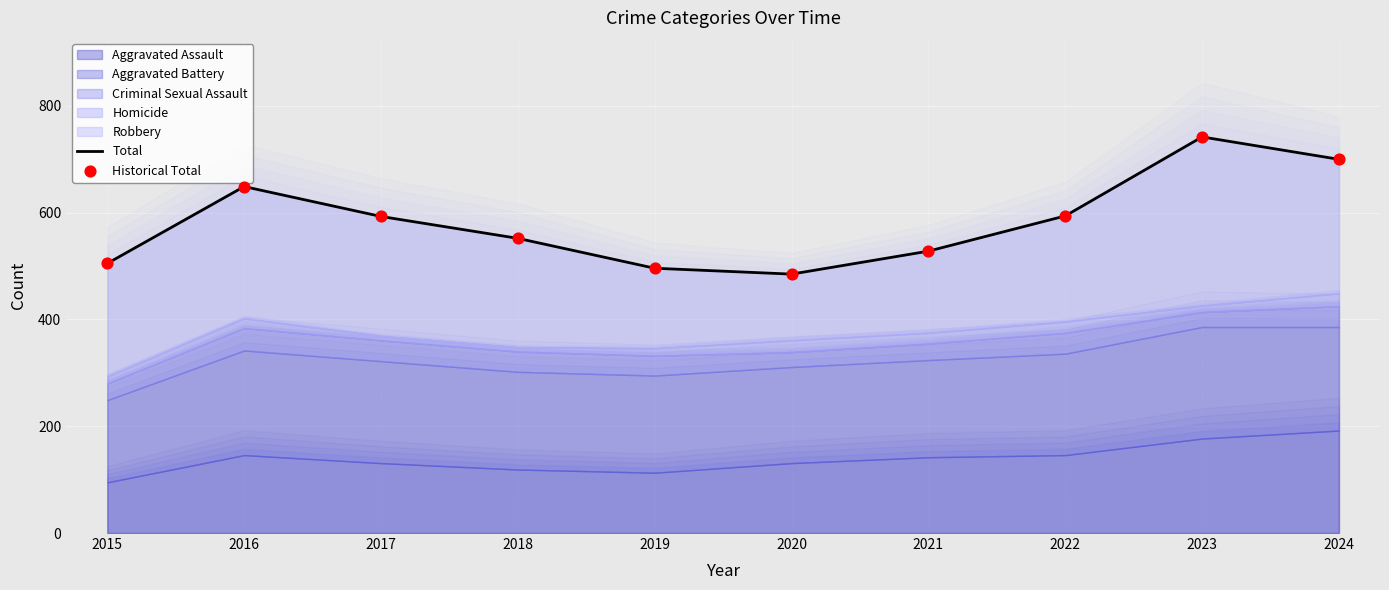

Is the value of Historical Total at 2017 greater than the value of Total at 2015?

Yes